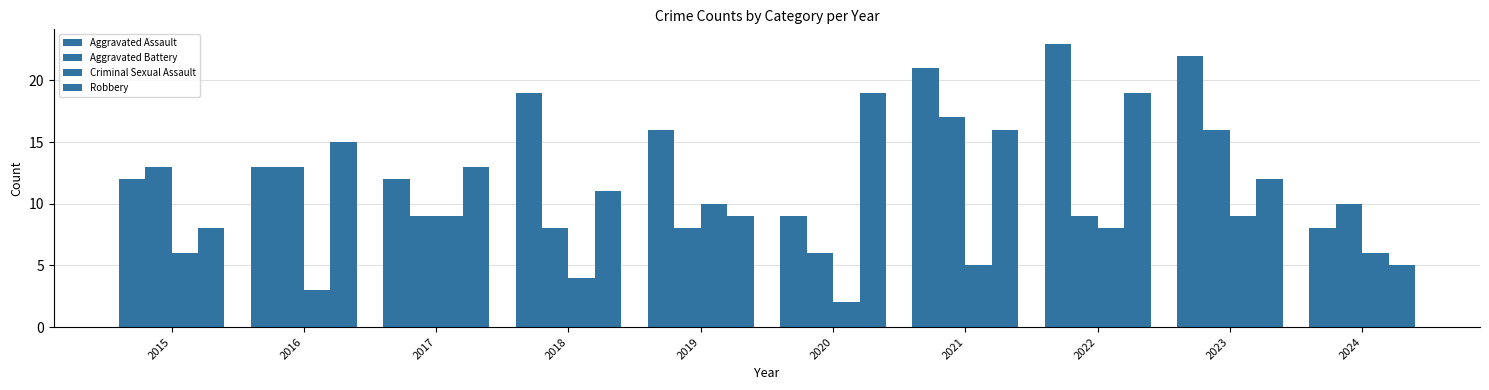

Count the number of categories in the chart.

10